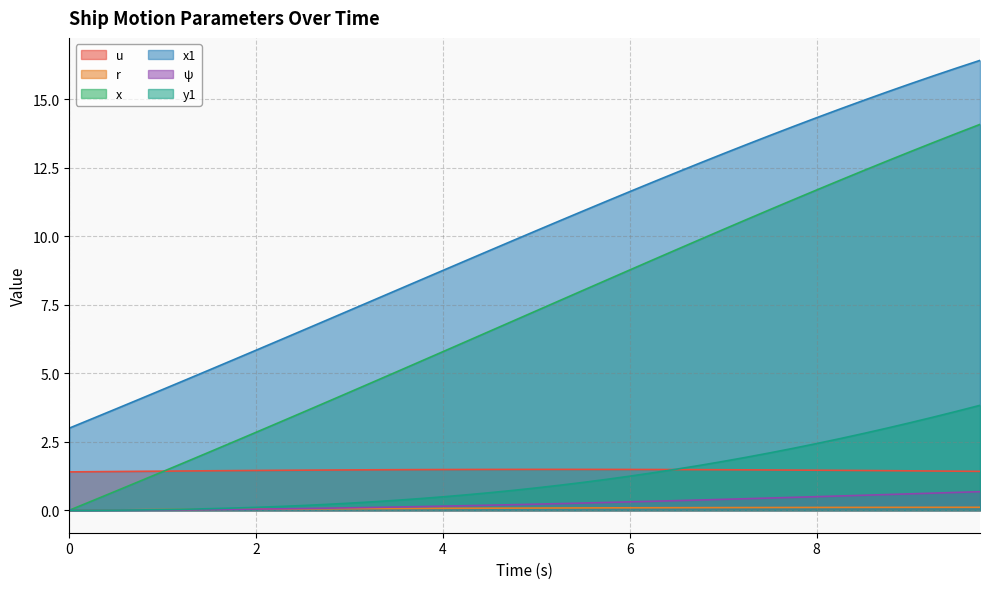

True or false: x1 has a value of 7.7 at 3.25.

True